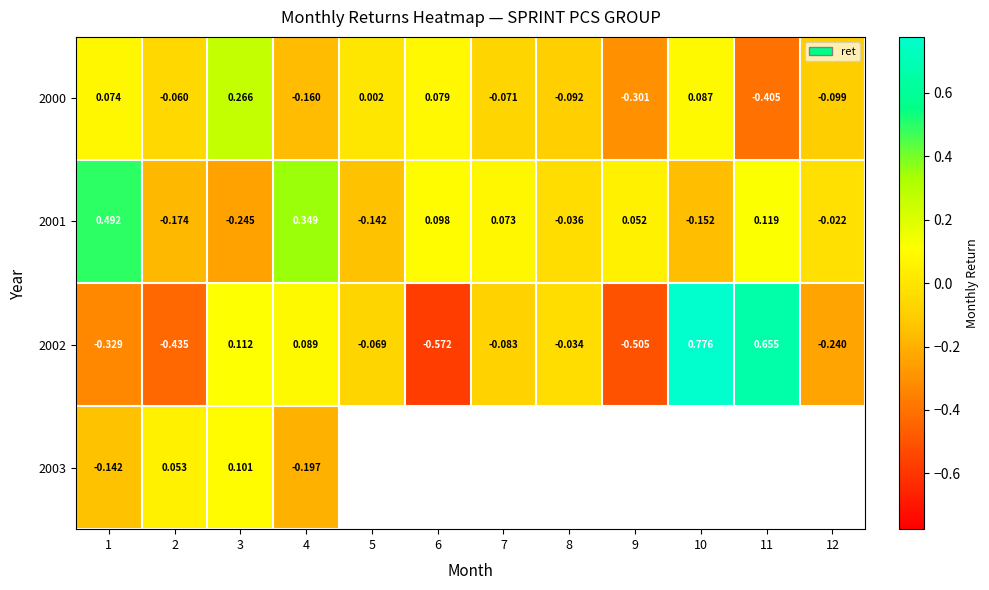

At how many categories does at least one series exceed 0?

10